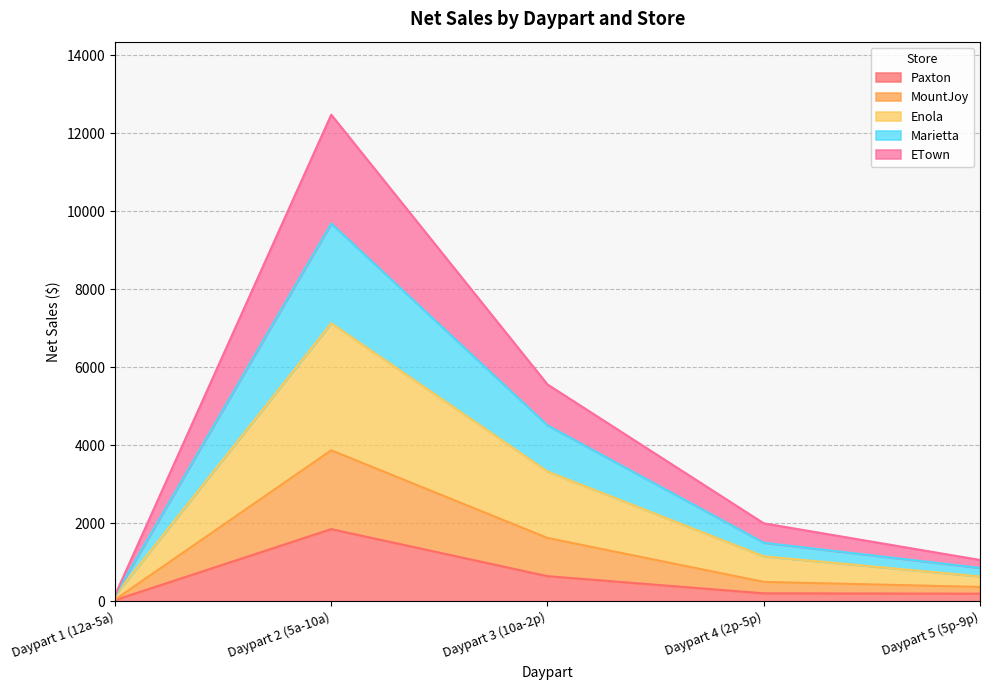

Is the value of ETown at Daypart 2 (5a-10a) greater than the value of Marietta at Daypart 2 (5a-10a)?

No